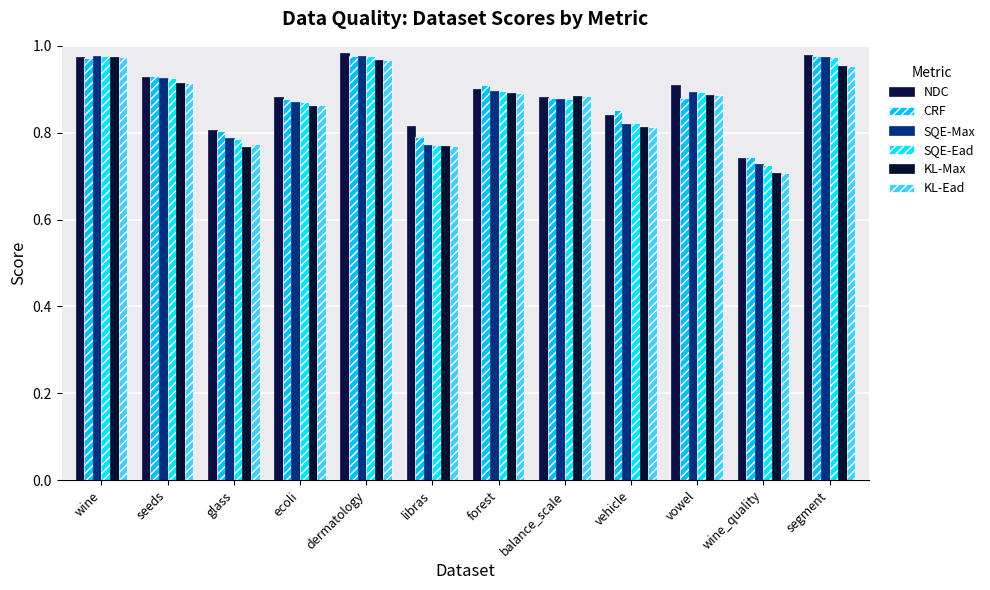

How many bars are there in total?

72